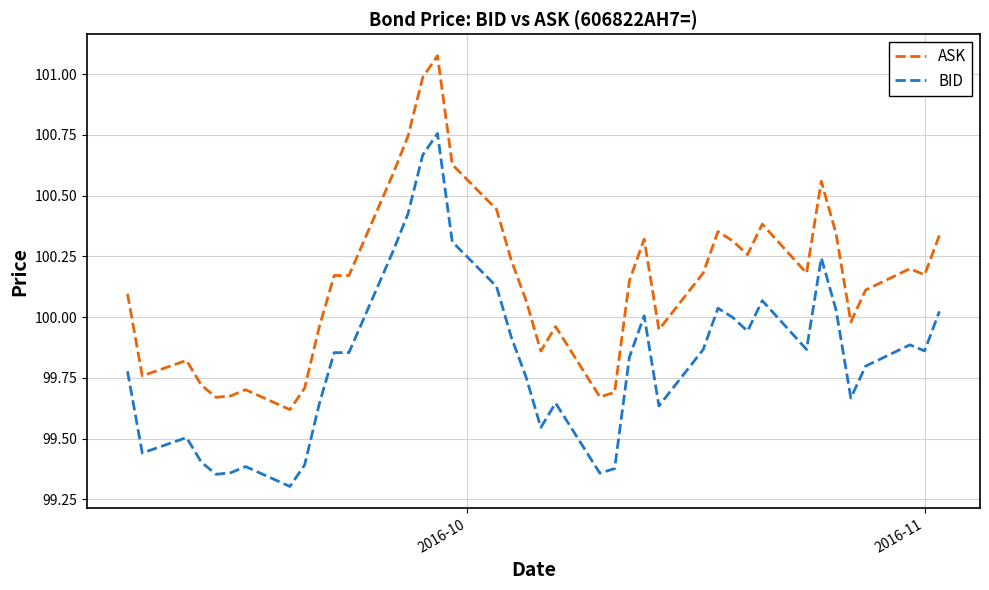

Does the chart display data point markers on the line(s)?

No